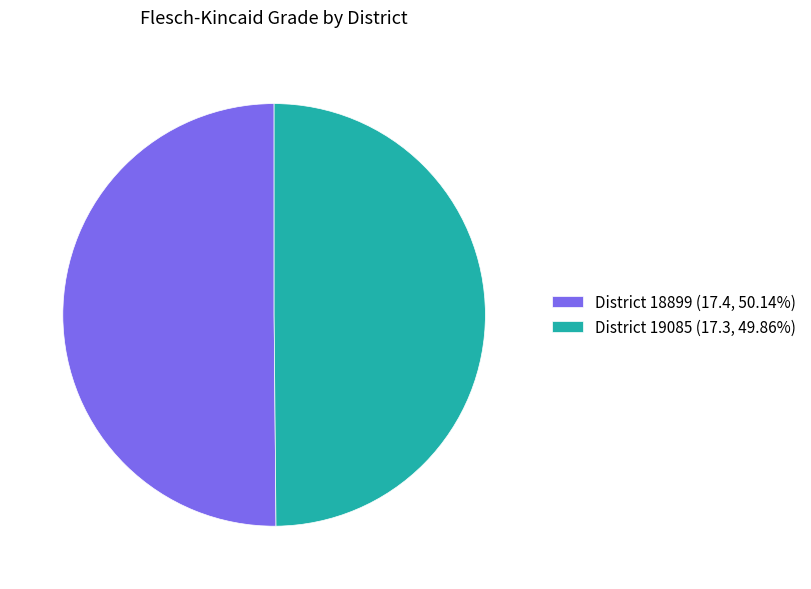

Approximately how many times larger is the value at District 19085 (17.3, 49.86%) compared to District 18899 (17.4, 50.14%)?

1.0